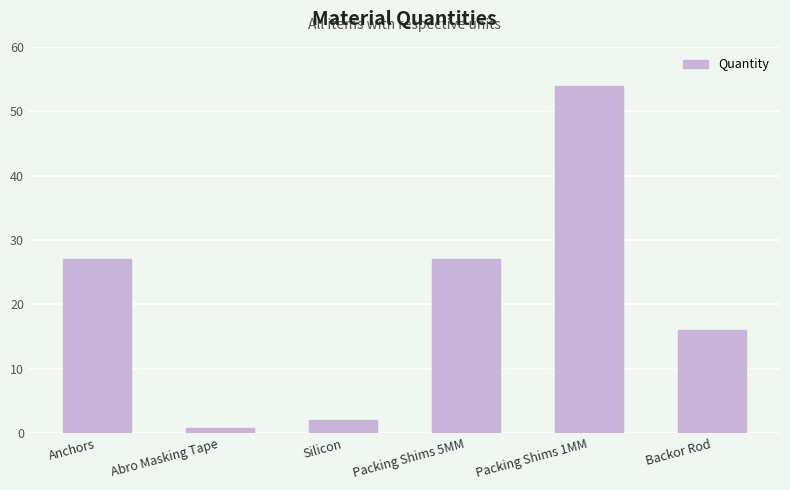

What is the label of the 1st bar from the left?

Anchors